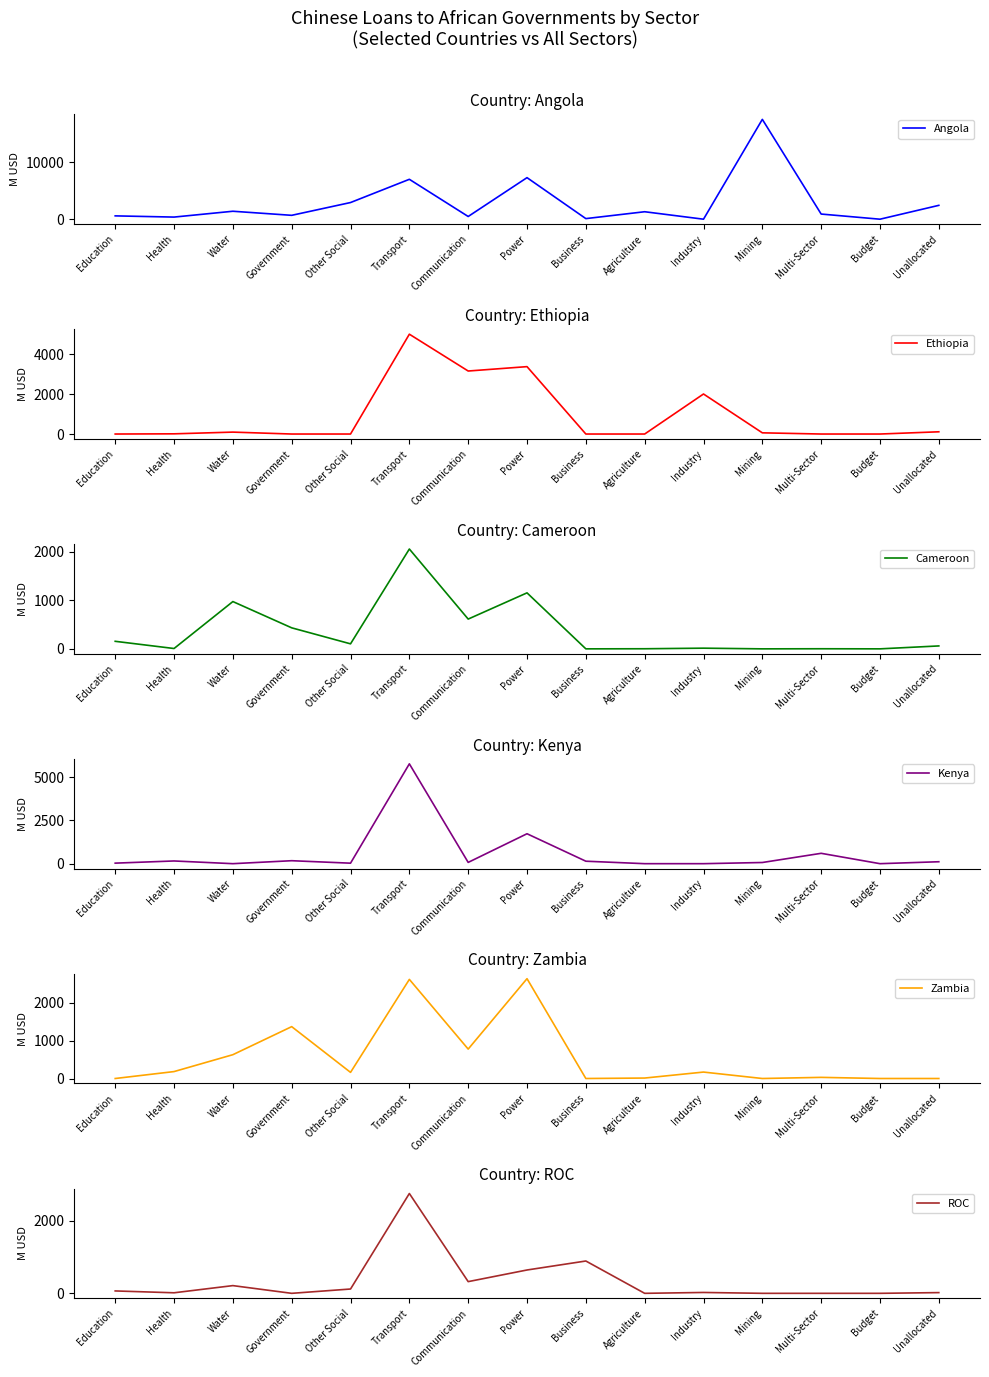

What is the difference between the highest and lowest values at Agriculture?

1313